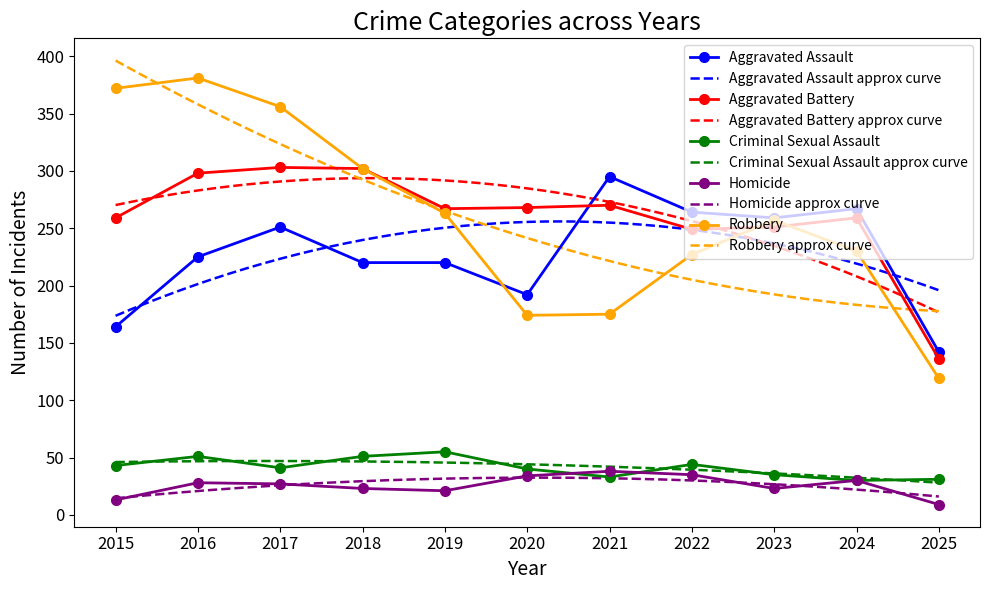

True or false: Aggravated Assault and Homicide cross at least once.

False